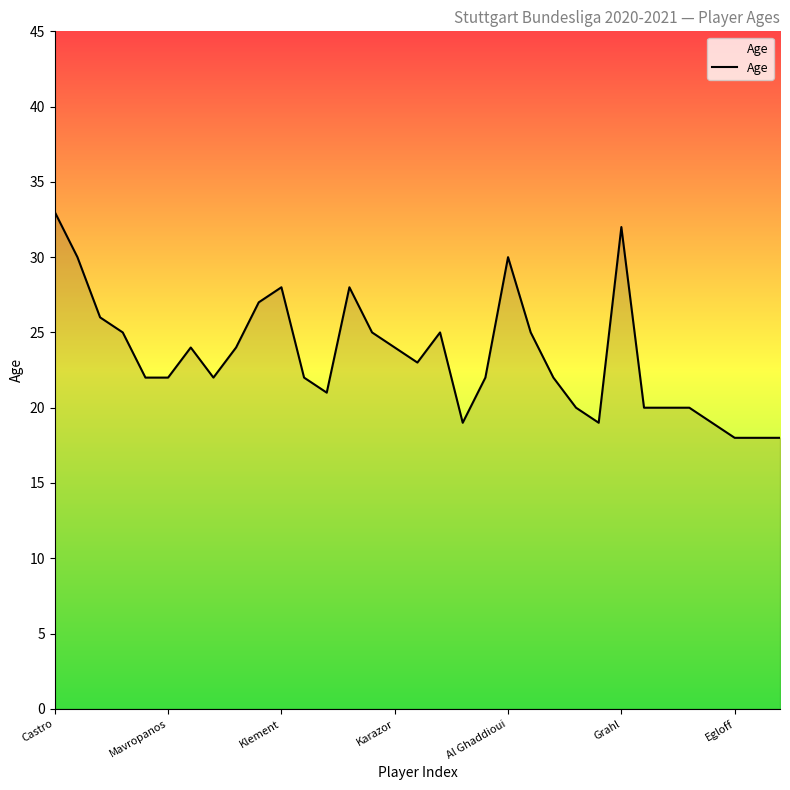

What is the minimum value shown in the chart?

18